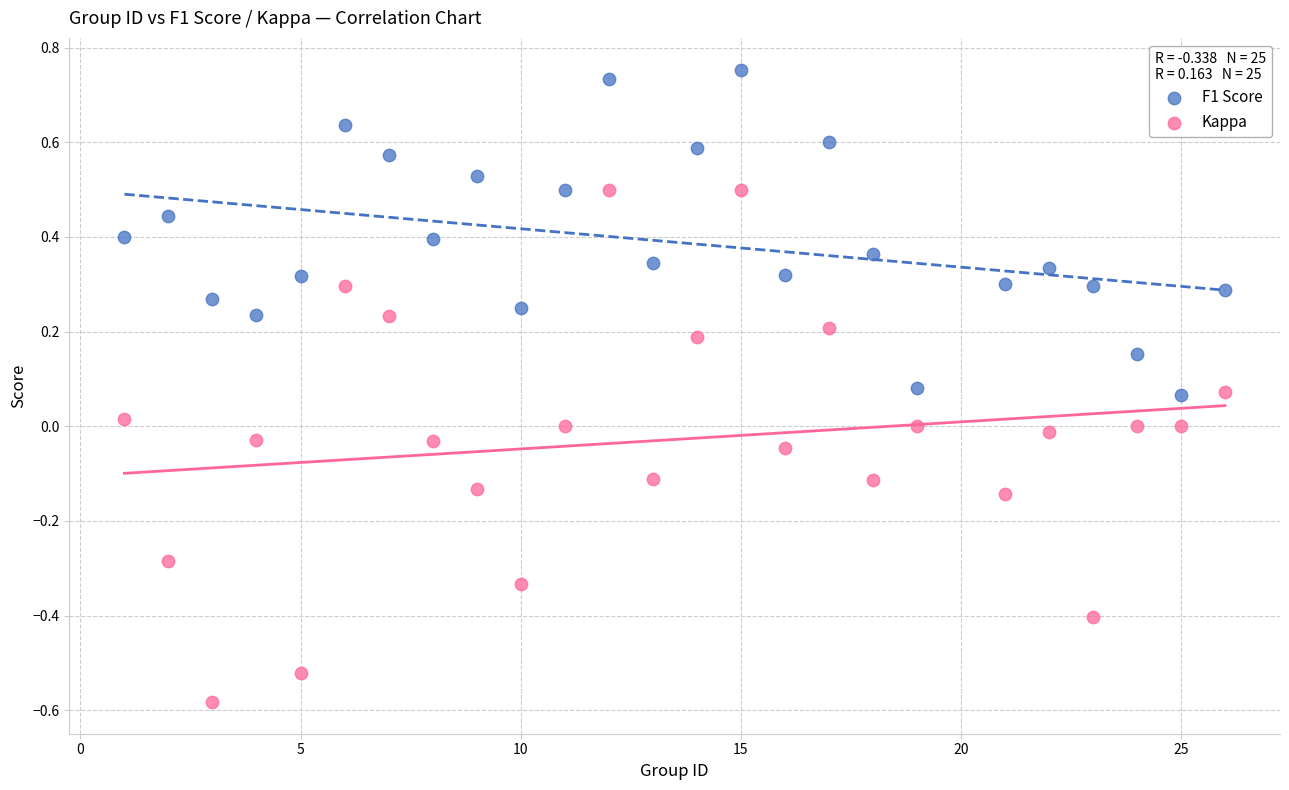

Which series reaches the maximum Y coordinate?

F1 Score